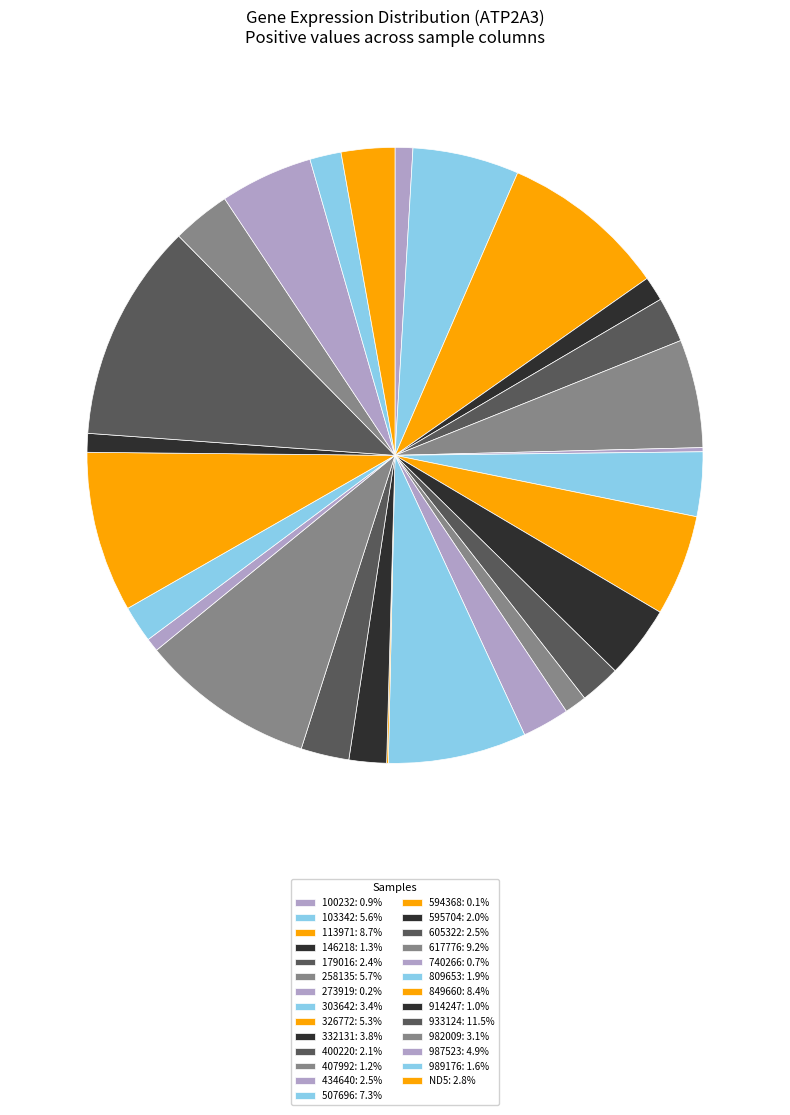

Rank the categories by value from highest to lowest.

933124, 617776, 113971, 849660, 507696, 258135, 103342, 326772, 987523, 332131, 303642, 982009, ND5, 605322, 434640, 179016, 400220, 595704, 809653, 989176, 146218, 407992, 914247, 100232, 740266, 273919, 594368